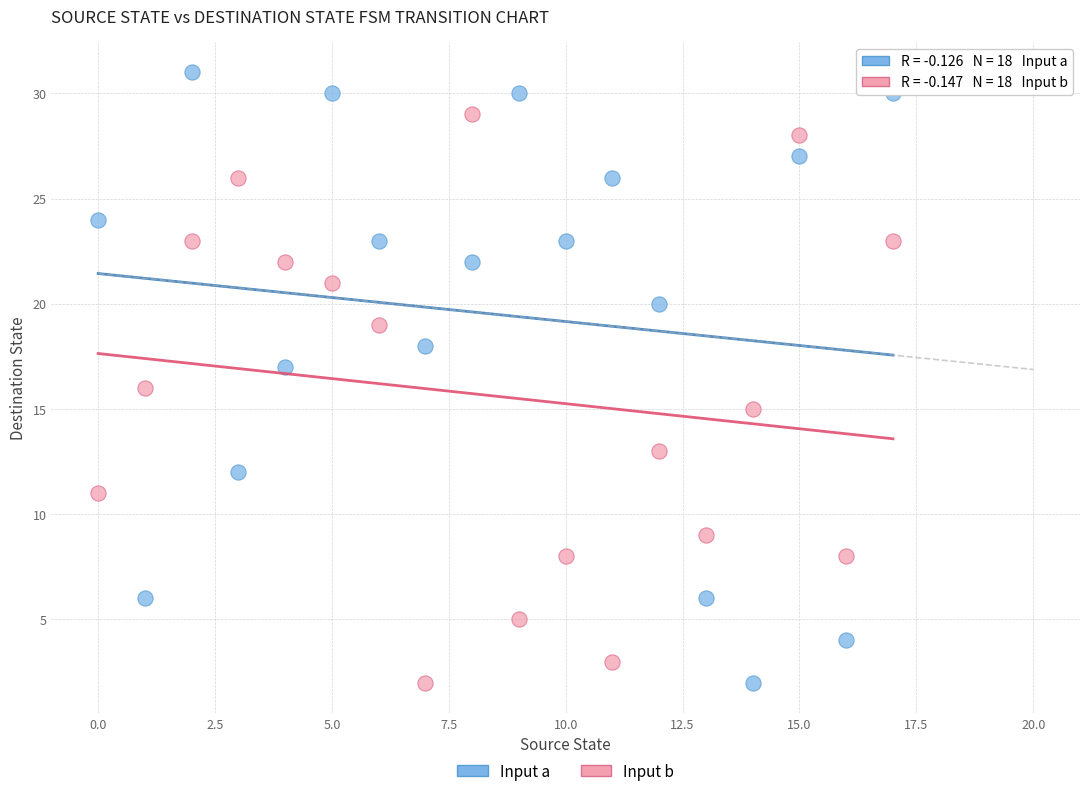

Across all data points, what is the range of Y values (max minus min)?

29